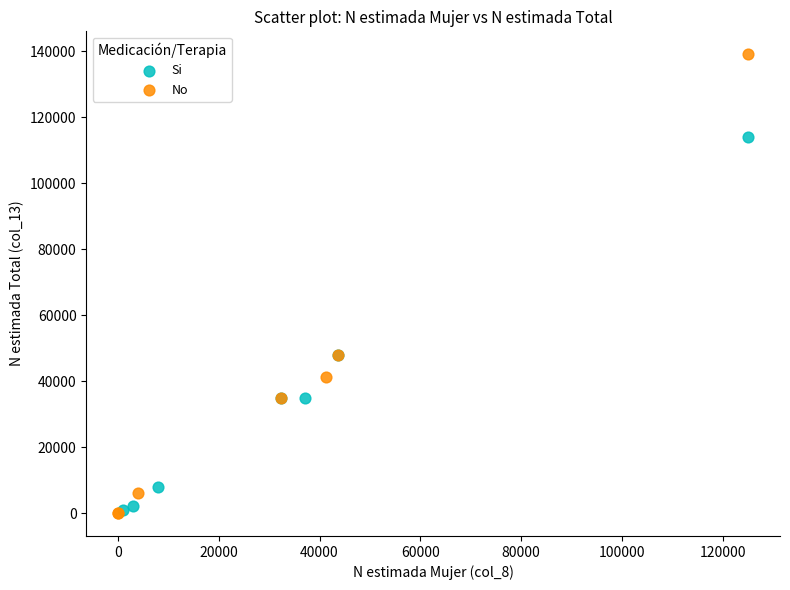

What are all the series names shown in the legend?

Si, No